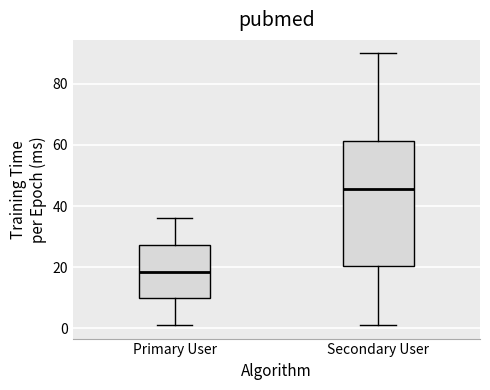

Which box's median line is the highest?

Secondary User